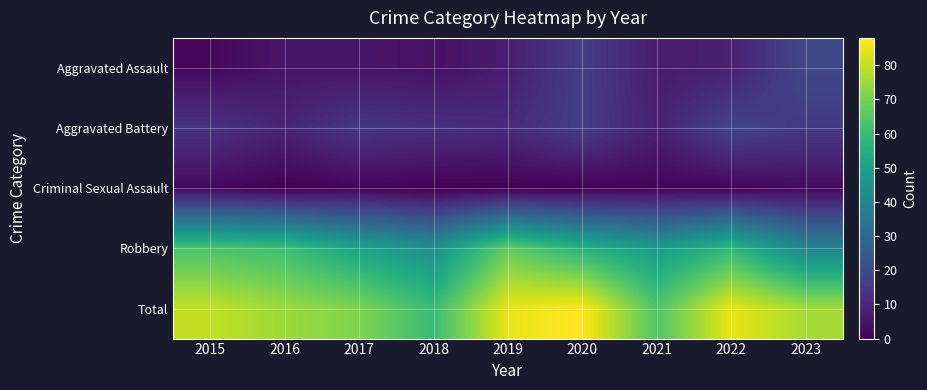

Which series has the widest spread of values?

Total